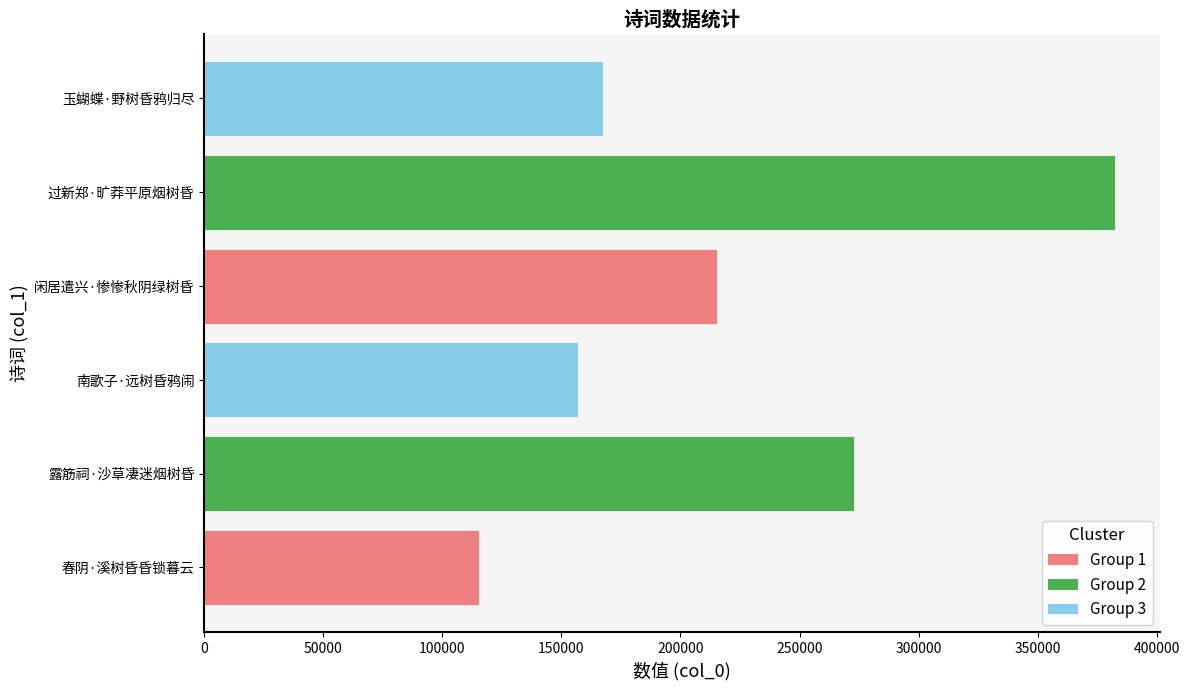

What is the average value?

218395